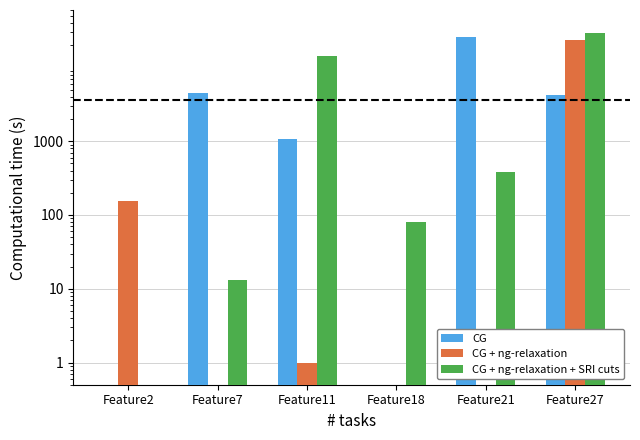

Between Feature11 and Feature21, which series saw the biggest shift?

CG